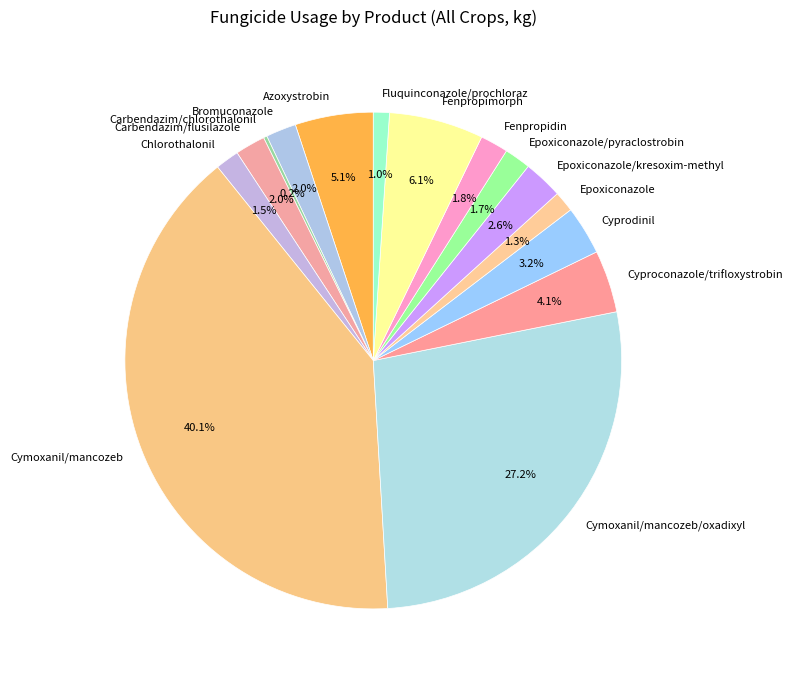

What is the largest slice in the pie chart?

Cymoxanil/mancozeb